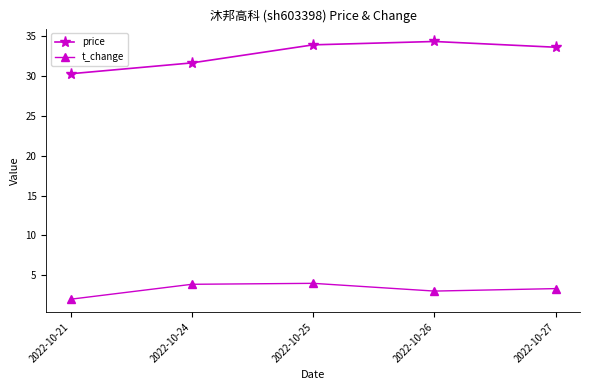

True or false: t_change and price intersect in this chart.

False